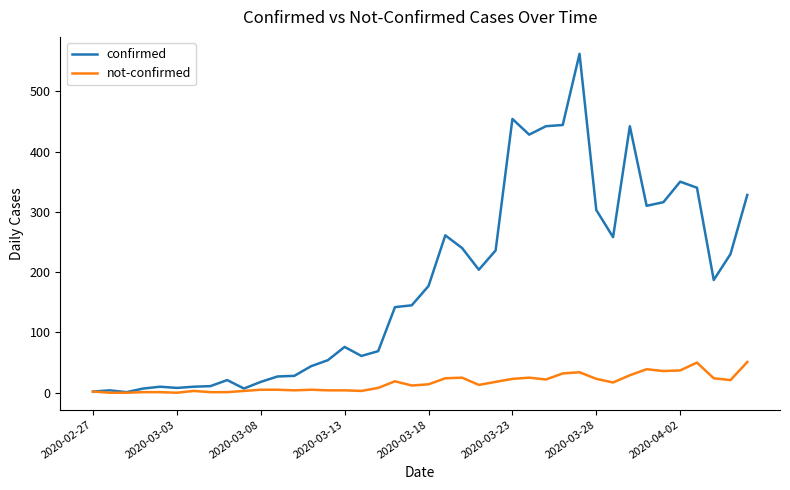

List the series in order of their peak value, highest first.

confirmed, not-confirmed